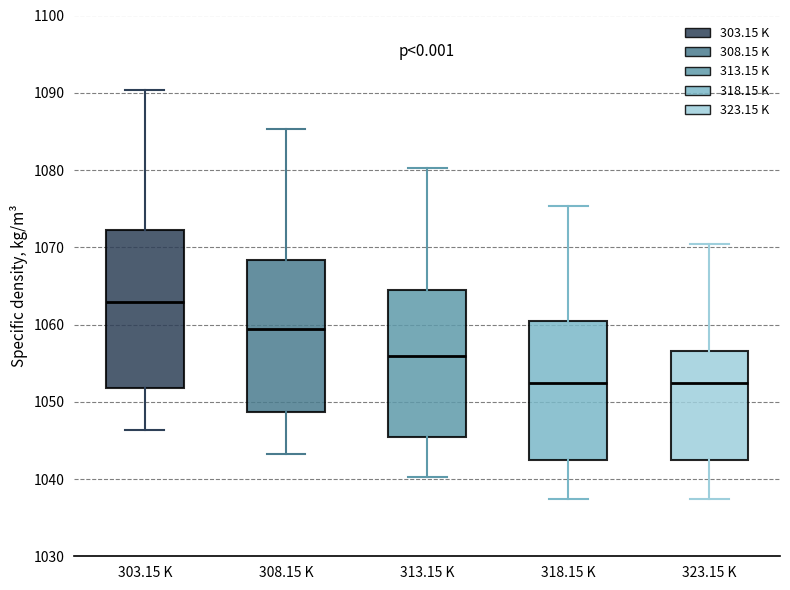

Reading left to right, read every box against the y-axis: the position of its median line, the range the box covers, and the ends of its whiskers. The values are not printed on the chart, so give them approximately, as read against the axis.

303.15 K: median 1063, box 1052 to 1072, whiskers 1046 to 1090
308.15 K: median 1059, box 1049 to 1068, whiskers 1043 to 1085
313.15 K: median 1056, box 1046 to 1065, whiskers 1040 to 1080
318.15 K: median 1052, box 1042 to 1060, whiskers 1037 to 1075
323.15 K: median 1052, box 1042 to 1057, whiskers 1037 to 1070